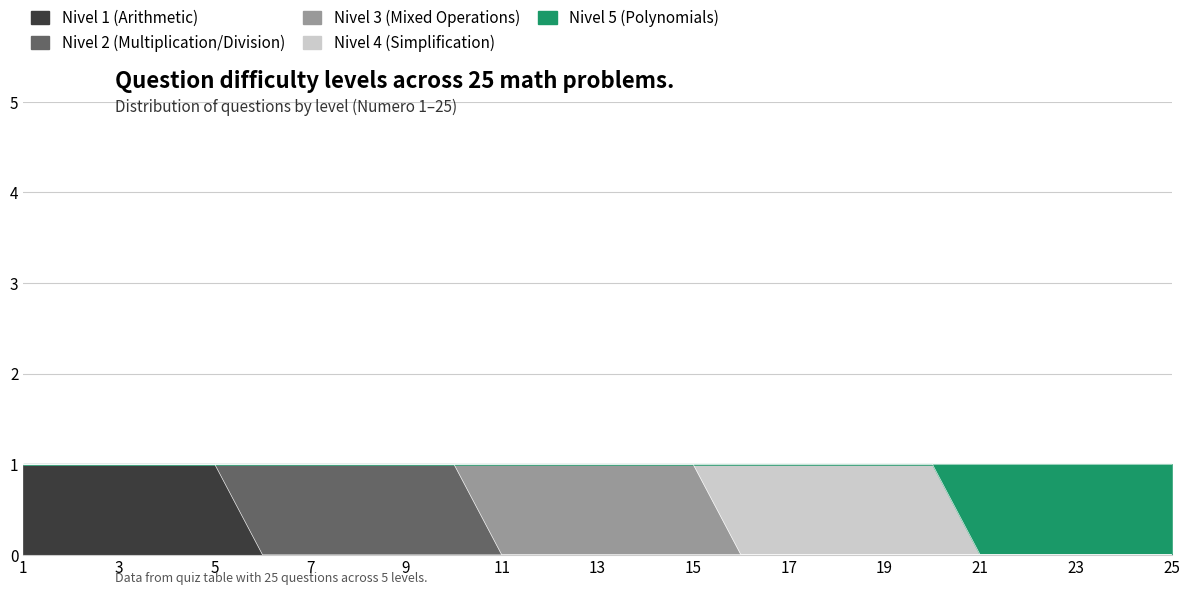

True or false: Nivel 3 (Mixed Operations) has more than 0 interior local peaks.

False